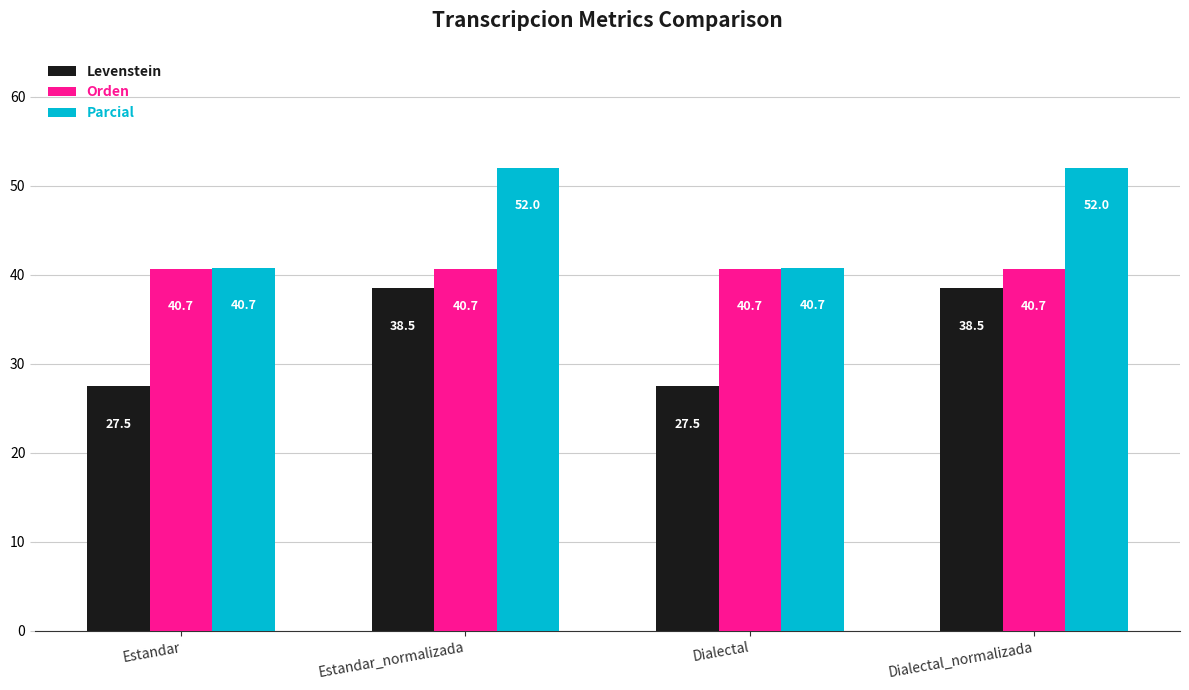

Rank the series by their maximum value, from lowest to highest.

Levenstein, Orden, Parcial